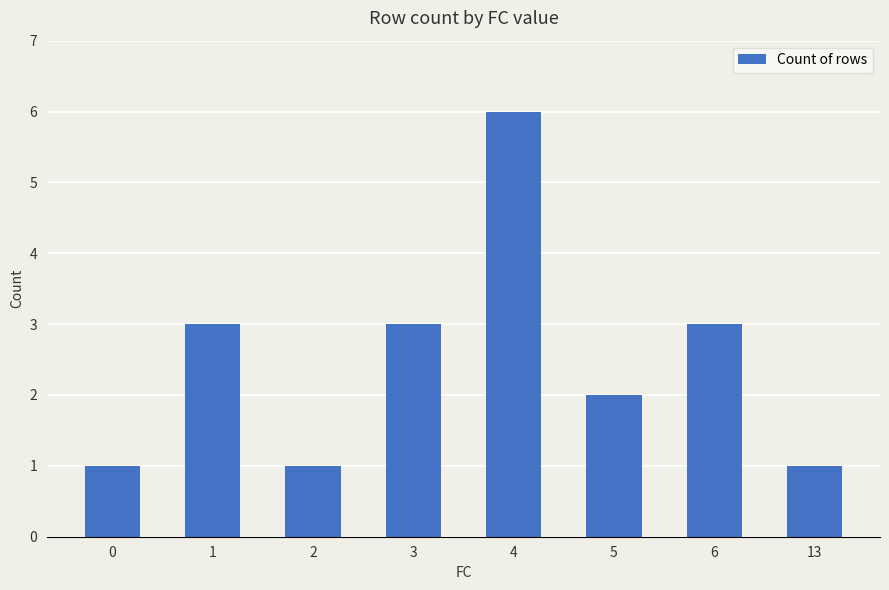

What is the ratio of the value at 1 to the value at 6?

1.0